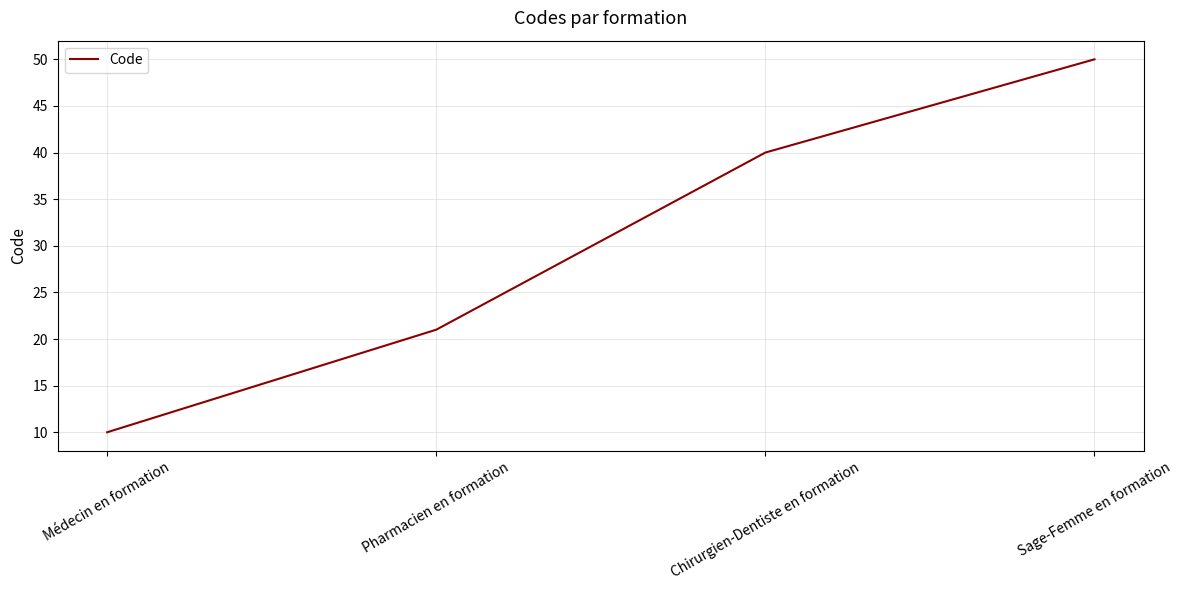

What is the smallest value displayed?

10